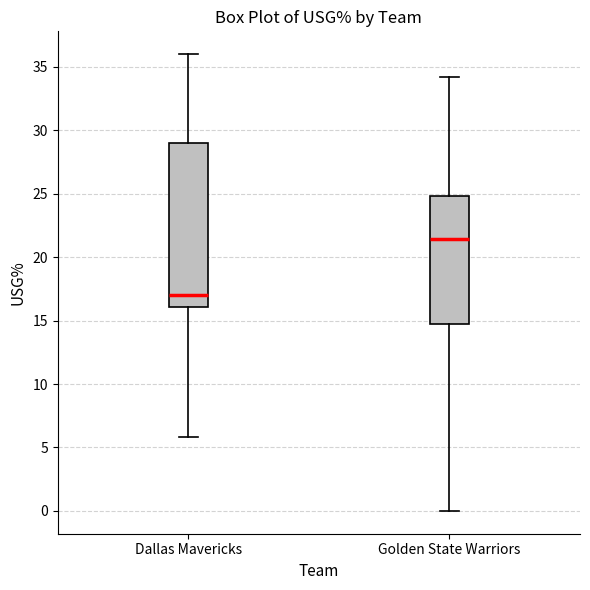

Where does the median line of the box for Dallas Mavericks sit on the y-axis? The values are not printed on the chart, so give them approximately, as read against the axis.

17.0